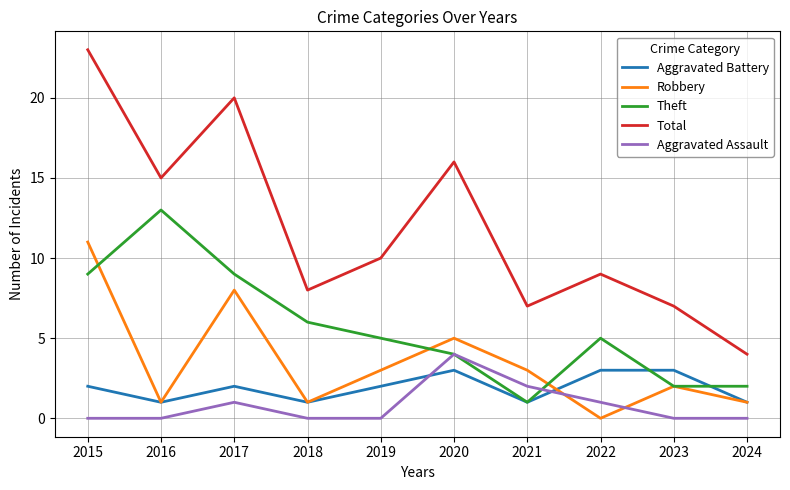

At which label does Total reach its peak?

2015